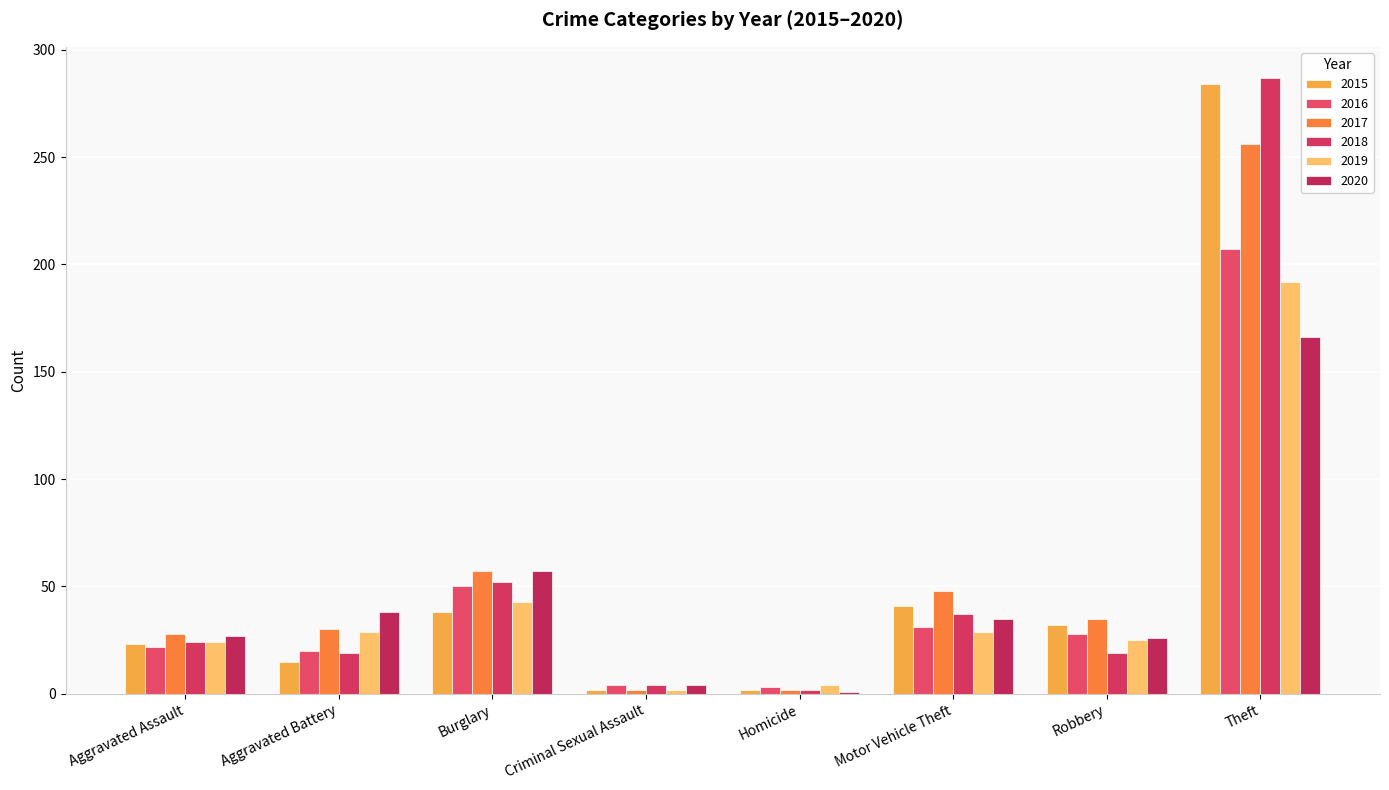

What is the label of the 7th bar from the right?

Aggravated Battery